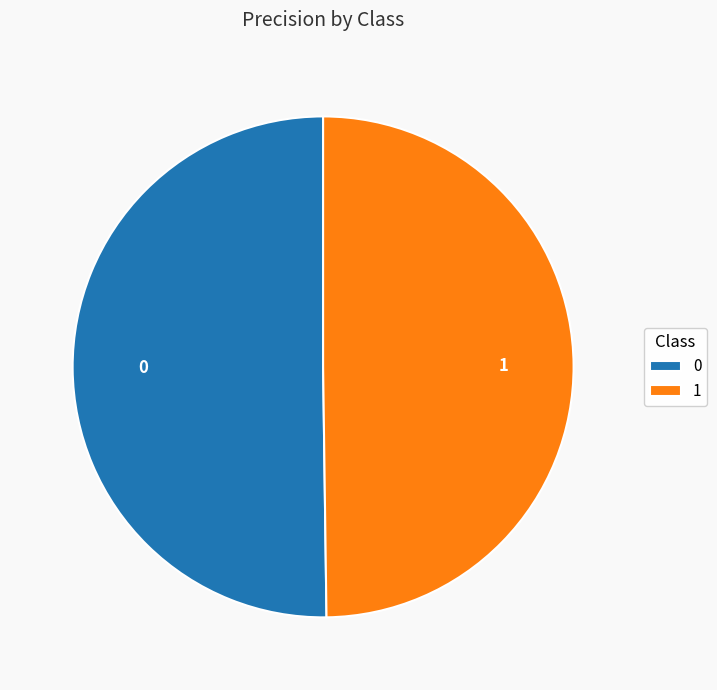

Count the number of slices in the pie.

2